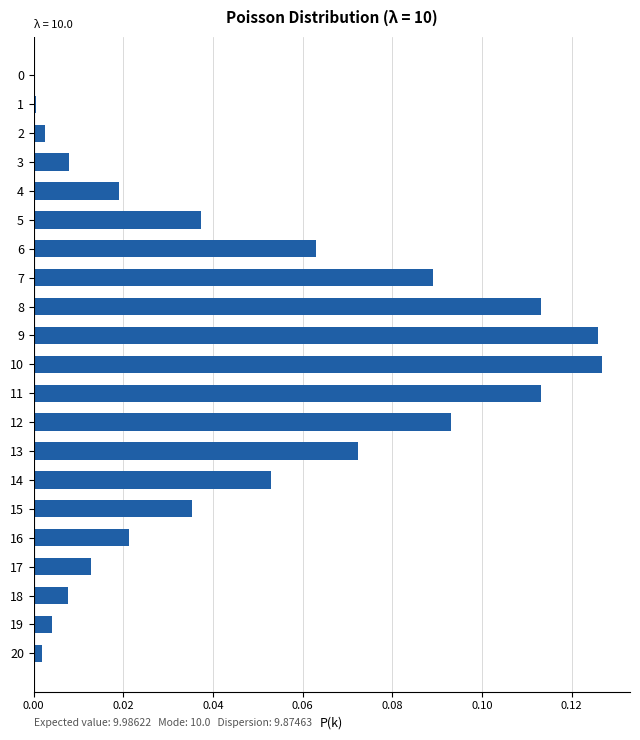

Between 8 and 3, which is larger?

8